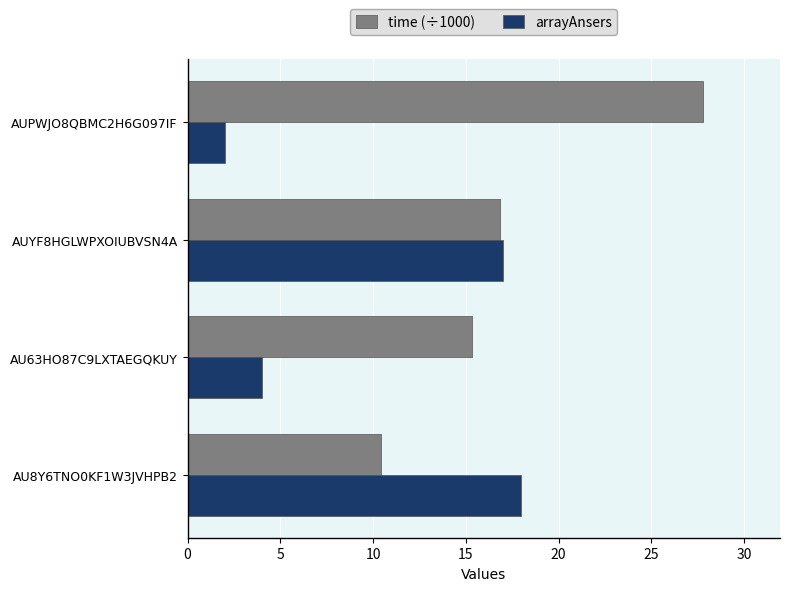

What is the difference between the highest and lowest values at AUPWJO8QBMC2H6G097IF?

25.8